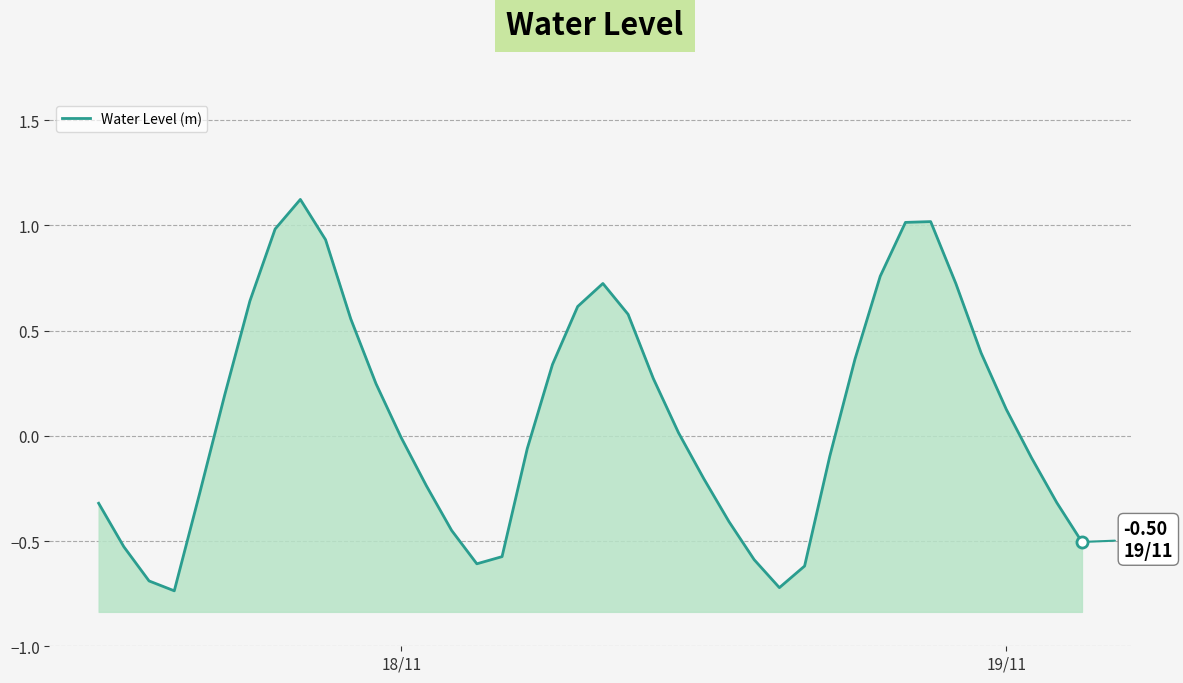

What is the greatest value displayed?

1.1